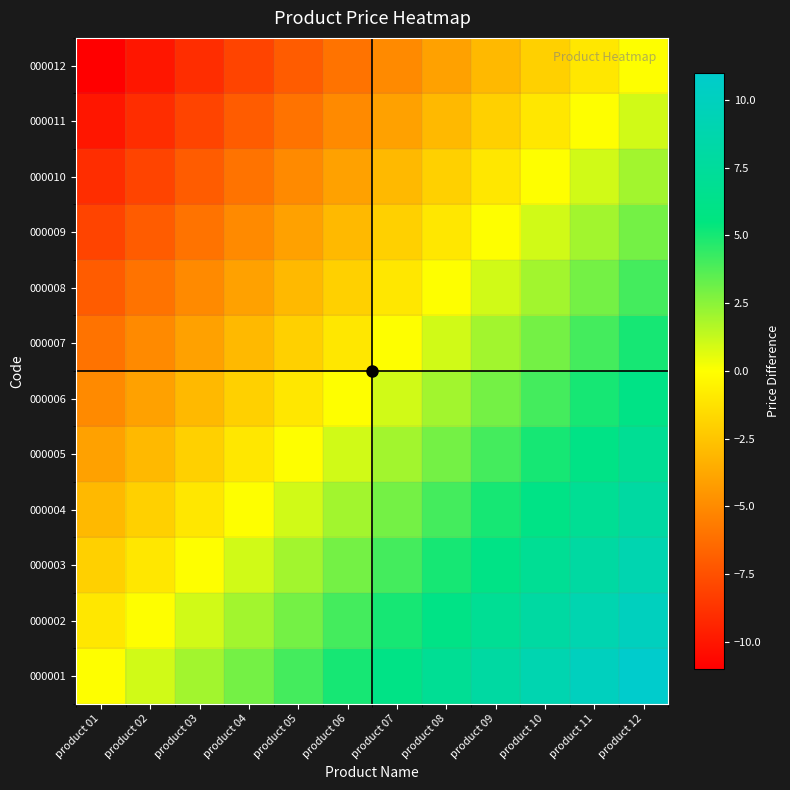

At which category is the sum across all series the highest?

product 12